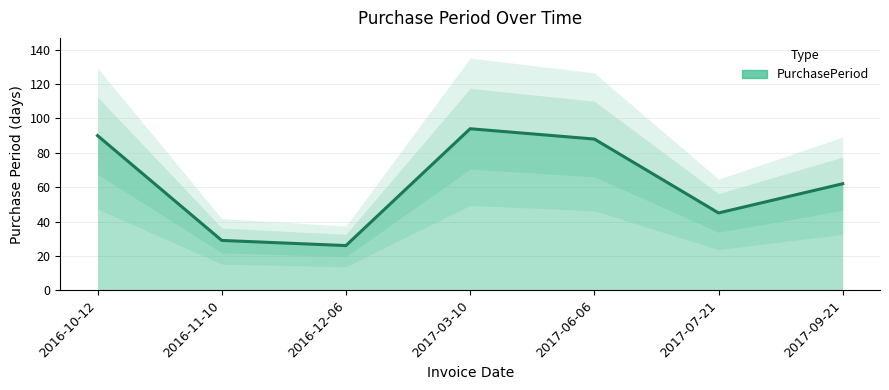

Rank the categories by value from highest to lowest.

2017-03-10, 2016-10-12, 2017-06-06, 2017-09-21, 2017-07-21, 2016-11-10, 2016-12-06